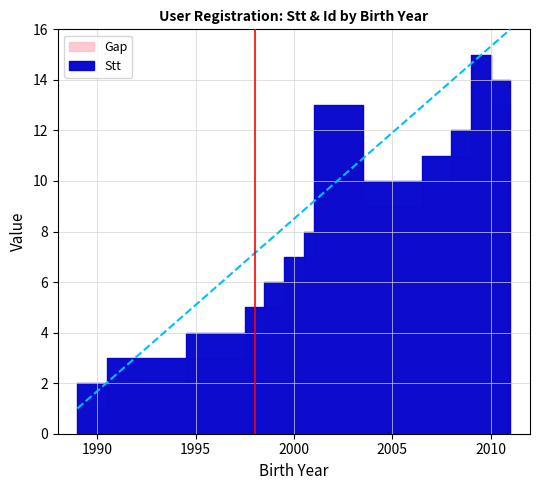

What is the sum of the Stt values at 2009 and 2000?

19